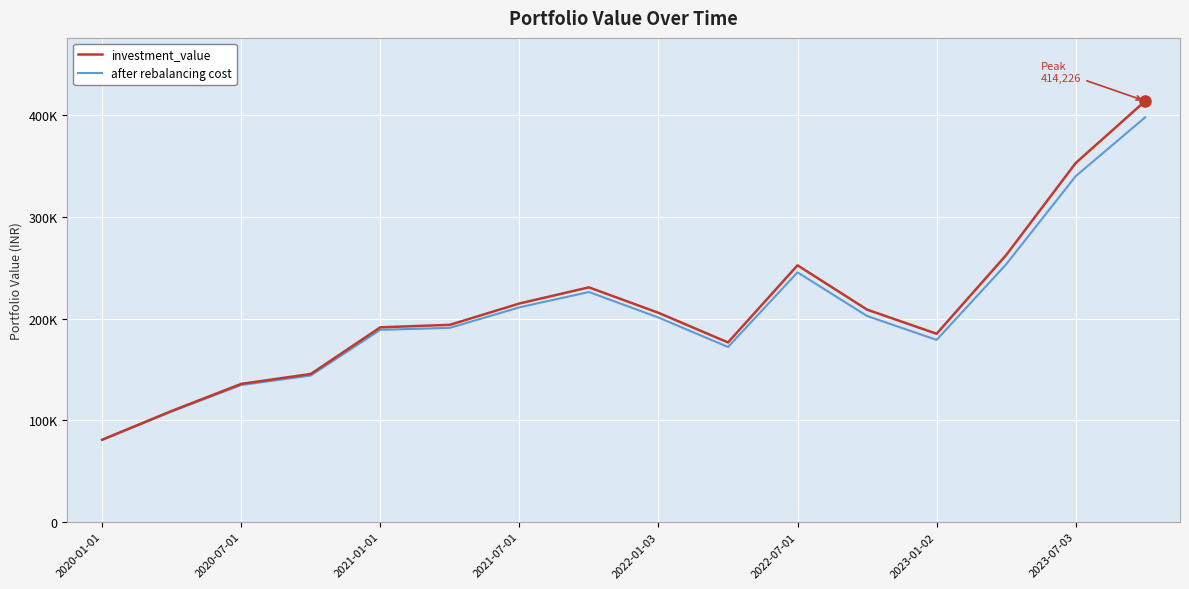

True or false: investment_value and after rebalancing cost intersect in this chart.

False